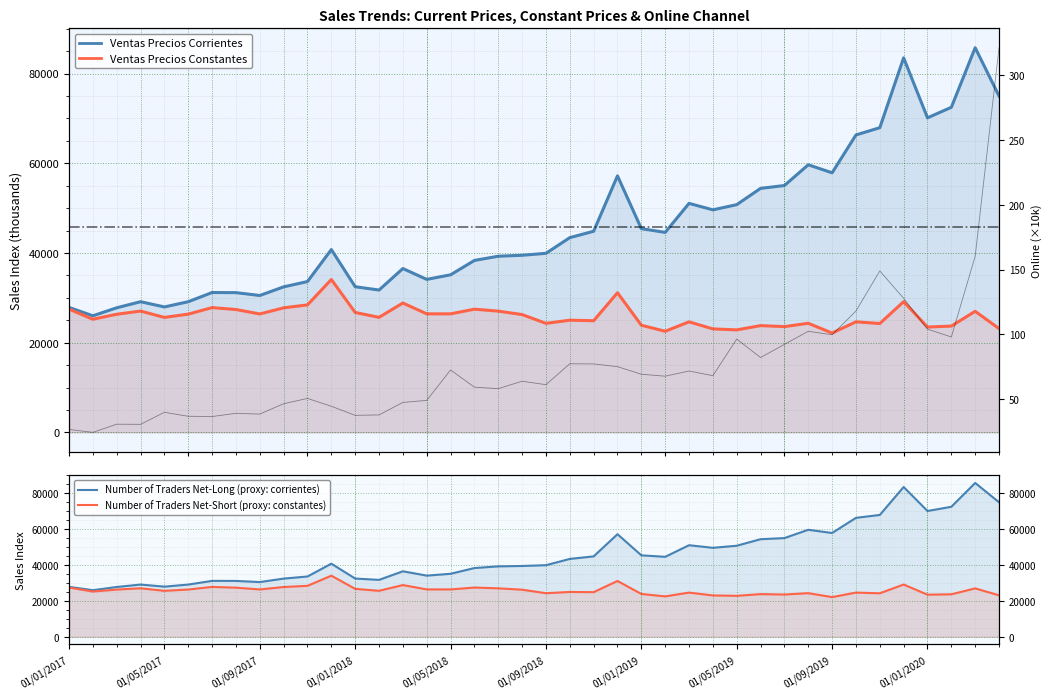

The value of ventas_precios_corrientes at 01/09/2019 is 57885.3. True or false?

True